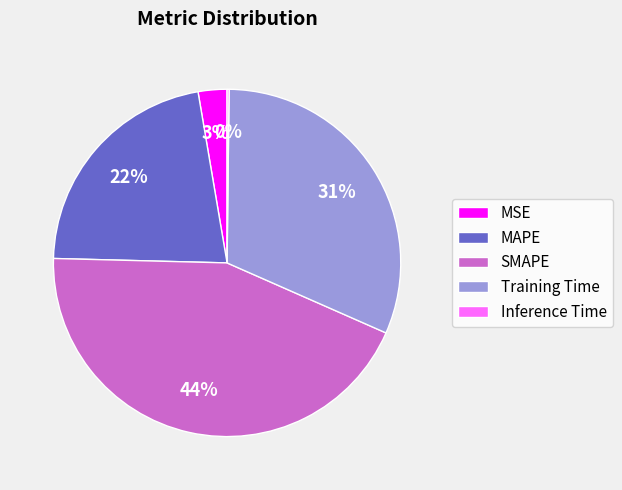

To the nearest percent, what percentage of the pie is Training Time?

31%